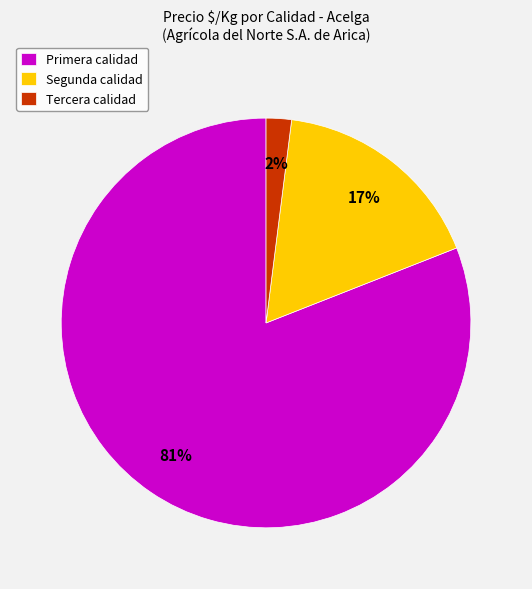

To the nearest percent, what is the average slice percentage?

33%